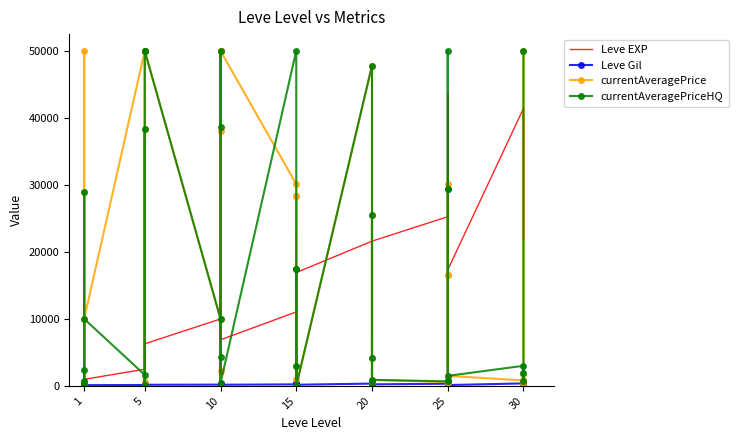

Reading left to right, transcribe all the data shown in this chart.

Leve EXP: 800.0	2040.0	1330.0	1330.0	800.0	980.0	2490.0	1420.0	5220.0	1420.0	3600.0	6280.0	9990.0	8930.0	12030.0	7880.0	8930.0	6880.0	11040.0	22790.0	14920.0	22790.0	16920.0	16920.0	21600.0	11560.0	17120.0	21600.0	7710.0	21600.0	25250.0	21650.0	26160.0	36390.0	43600.0	17310.0	41410.0	41410.0	21740.0	41410.0
Leve Gil: 113.0	114.0	114.0	115.0	112.0	112.0	139.0	169.0	293.0	140.0	170.0	169.0	191.0	169.0	230.0	168.0	284.0	175.0	230.0	468.0	172.0	234.0	170.0	174.0	344.0	101.0	485.0	281.0	101.0	230.0	326.0	229.0	203.0	379.0	715.0	126.0	372.0	296.0	175.0	440.0
currentAveragePrice: 544.9	29000.0	518.0	110.6	50000.0	10000.0	50000.0	50000.0	38274.3	564.2	50000.0	50000.0	10000.0	2267.5	50000.0	37981.2	50000.0	50000.0	30118.8	28339.7	1000.0	28339.7	3000.0	0.0	47800.0	800.0	227.0	4216.7	25500.0	900.5	590.0	370.9	16537.2	30118.8	16537.2	1500.0	816.3	355.5	1832.2	50000.0
currentAveragePriceHQ: 725.0	29000.0	590.0	90.5	2382.1	10000.0	1637.5	200.0	38274.3	0.0	50000.0	50000.0	10000.0	0.0	50000.0	38616.5	4300.0	395.6	50000.0	17500.0	0.0	17500.0	3000.0	0.0	47800.0	800.0	76.5	4216.7	25500.0	900.5	675.0	774.2	29399.7	50000.0	29399.7	1500.0	3000.0	782.9	1884.0	50000.0